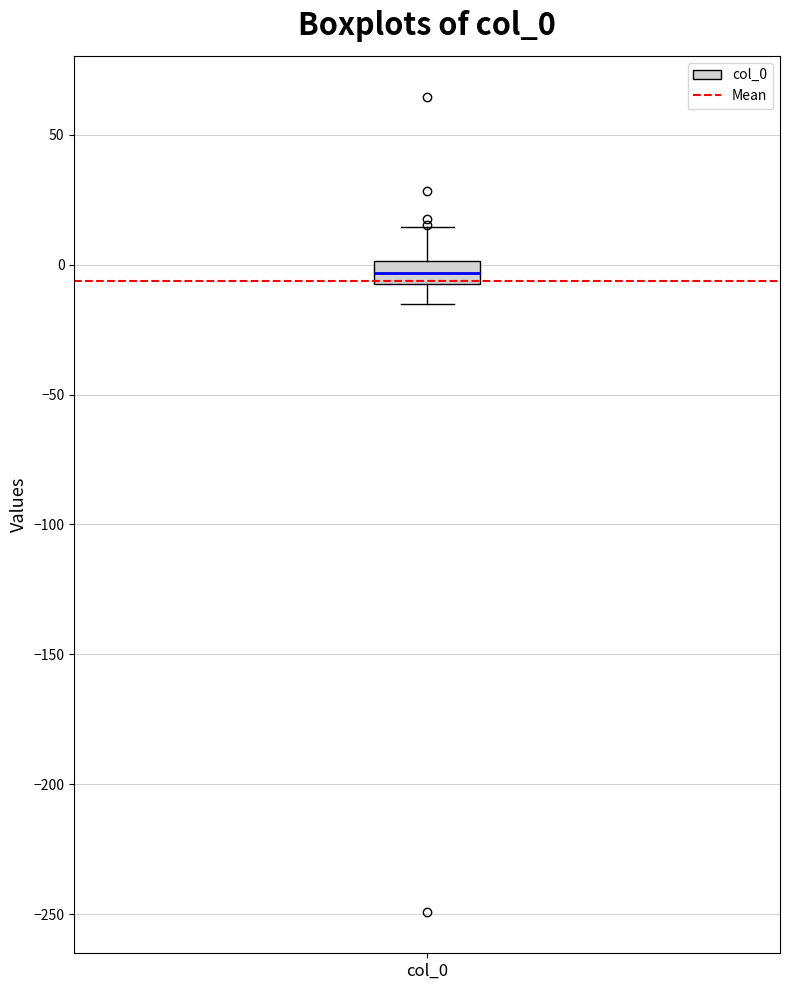

Transcribe this box plot: give where the median line is, the range the box spans, and where the two whiskers end, as read against the y-axis. The values are not printed on the chart, so give them approximately, as read against the axis.

median -5 (inside the box), box -5 to 0, whiskers -15 to 15